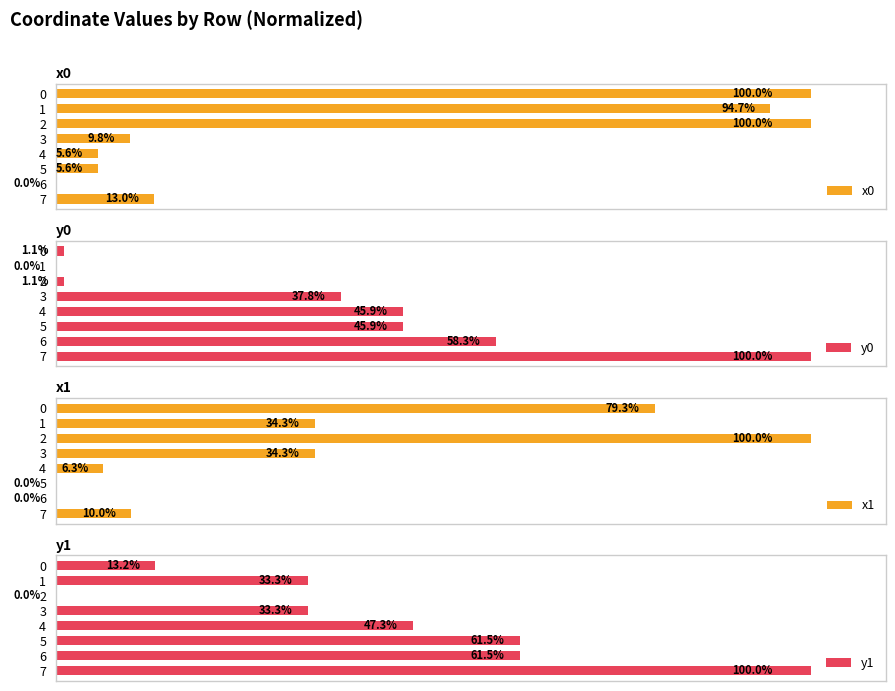

At which category is the sum across all series the highest?

7